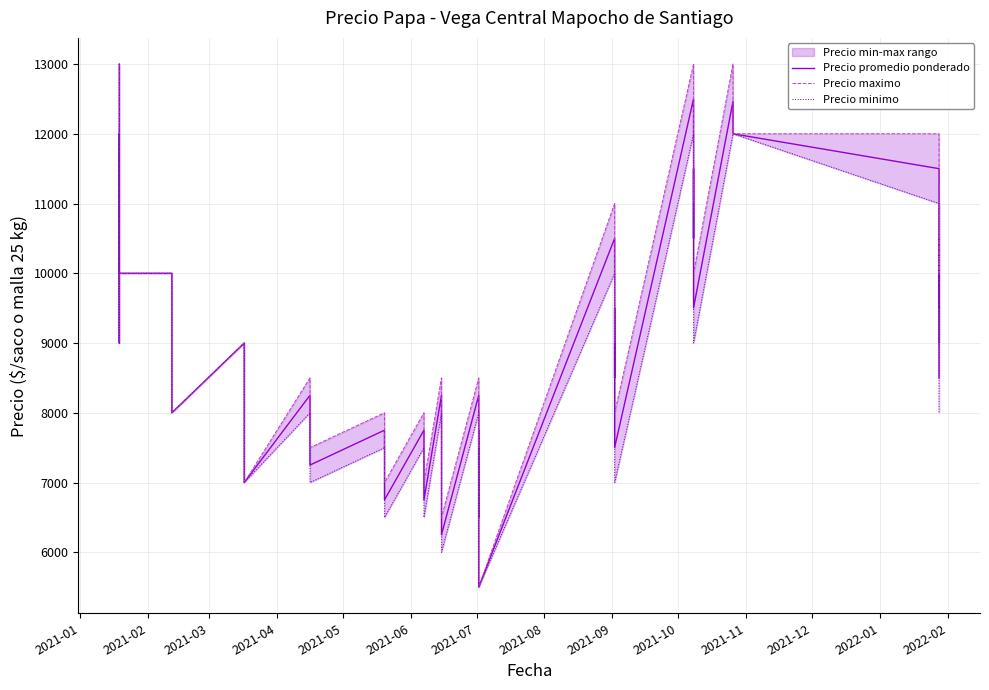

How many values in the Precio minimo series are below 8000?

17